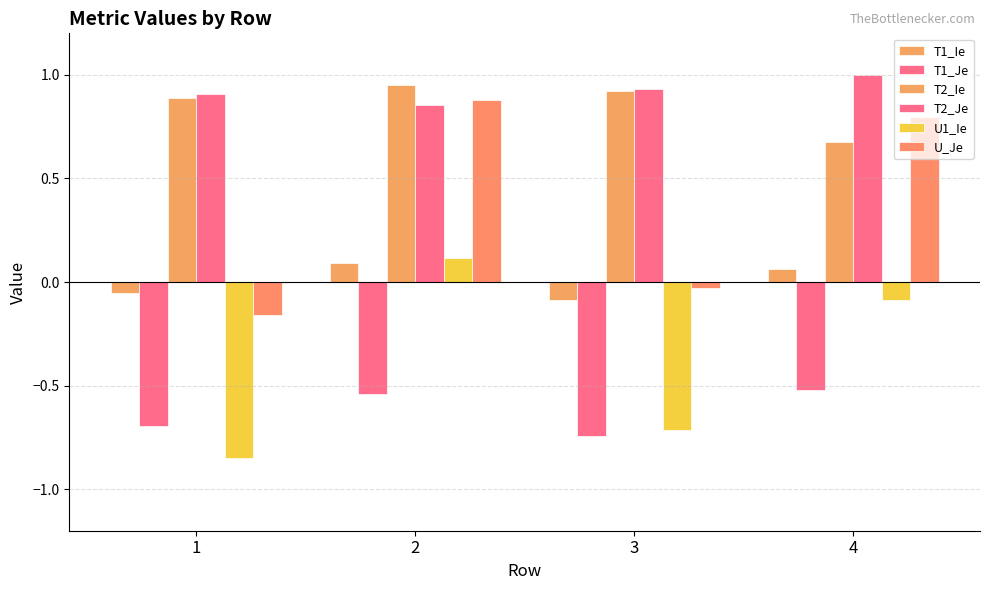

Where does the T1_Ie series first go above 0?

2